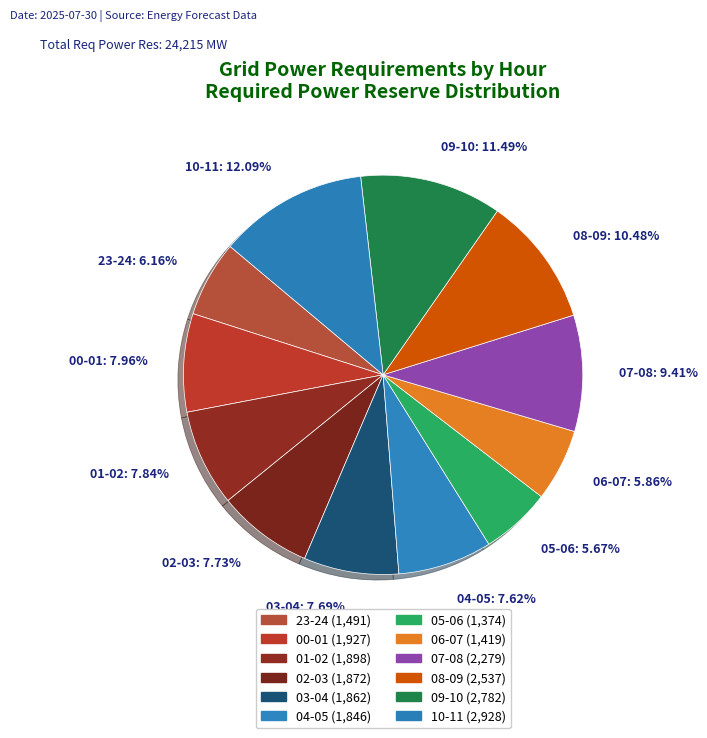

Is there any slice that represents more than half of the pie?

No